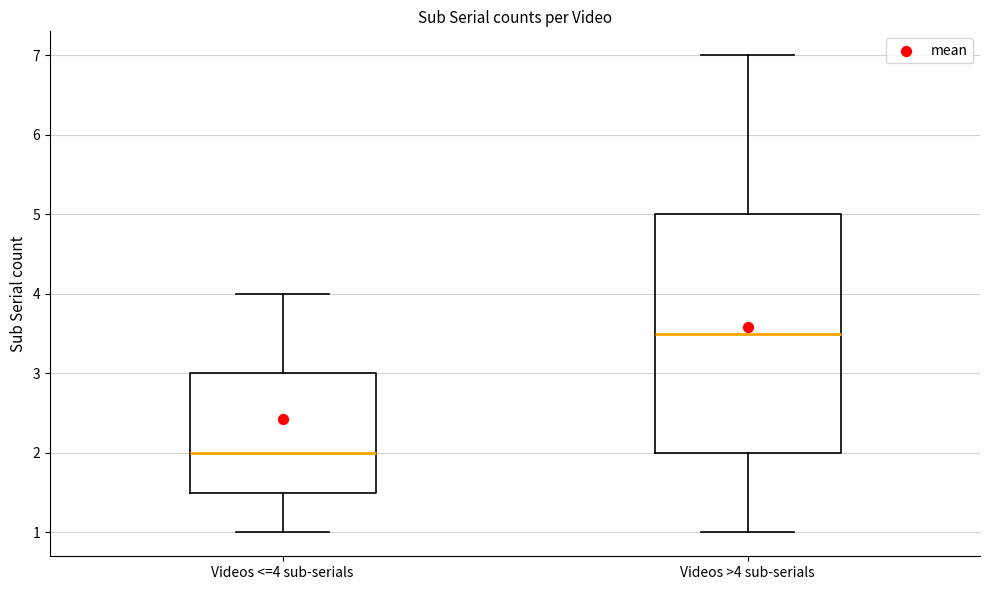

Comparing the boxes themselves (not the whiskers), which one is the tallest?

Videos >4 sub-serials